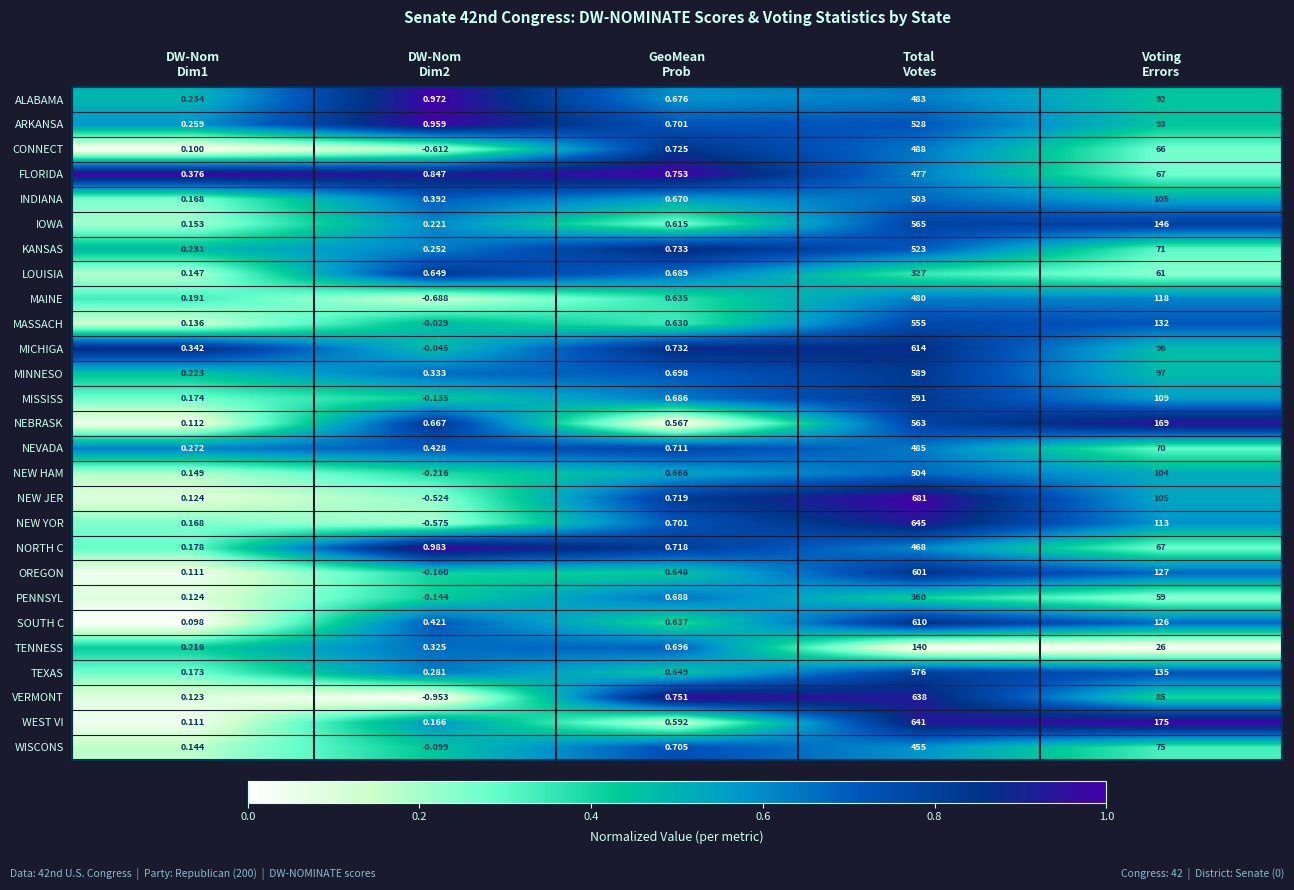

Which series has the widest spread of values?

NEW JER